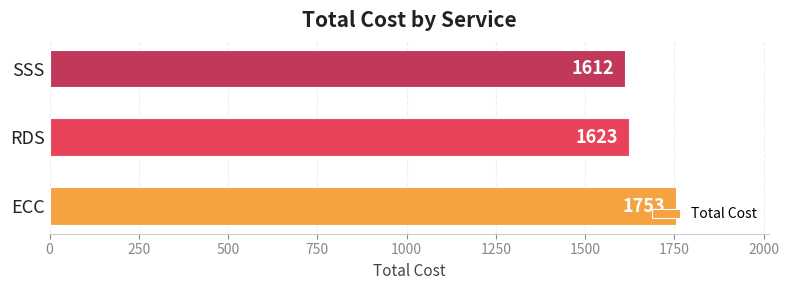

Rank the categories by value from lowest to highest.

SSS, RDS, ECC